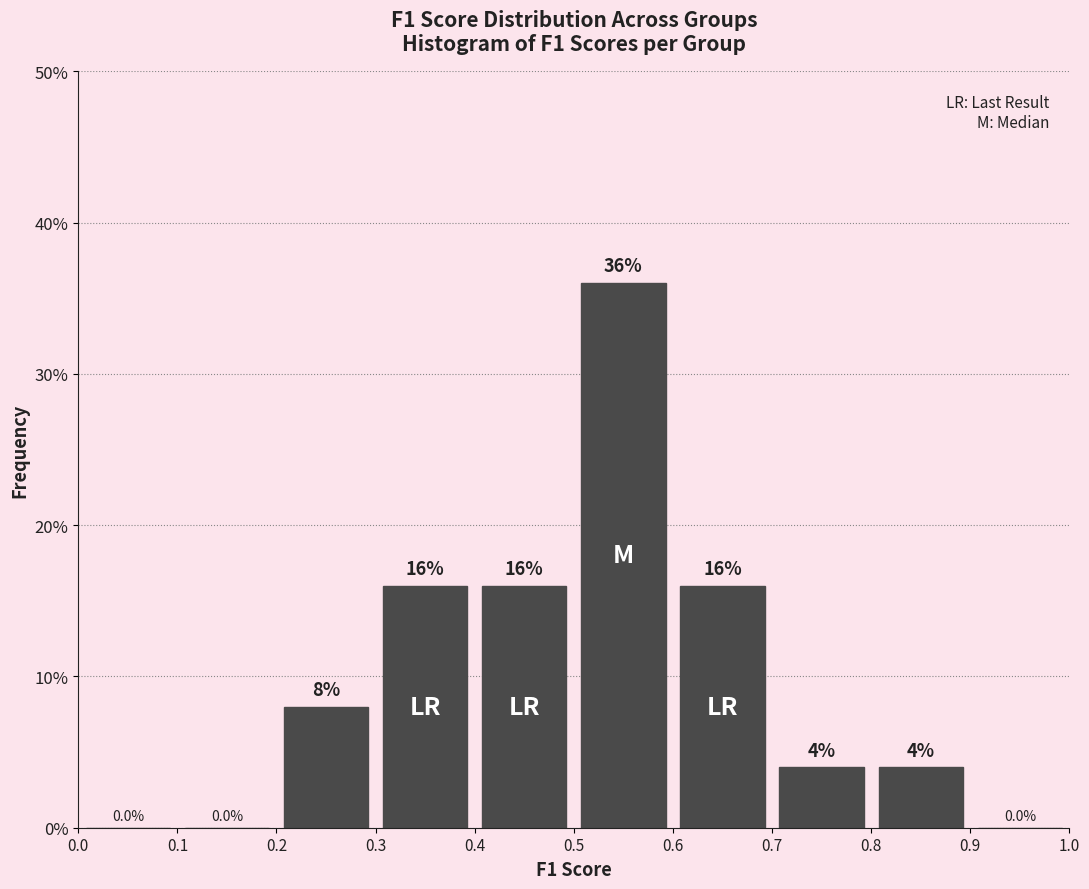

Reading left to right, transcribe this chart: for each bar, give the range it covers on the x-axis and its height.

0.0 to 0.1: 0.0
0.1 to 0.2: 0.0
0.2 to 0.3: 8.0
0.3 to 0.4: 16.0
0.4 to 0.5: 16.0
0.5 to 0.6: 36.0
0.6 to 0.7: 16.0
0.7 to 0.8: 4.0
0.8 to 0.9: 4.0
0.9 to 1.0: 0.0